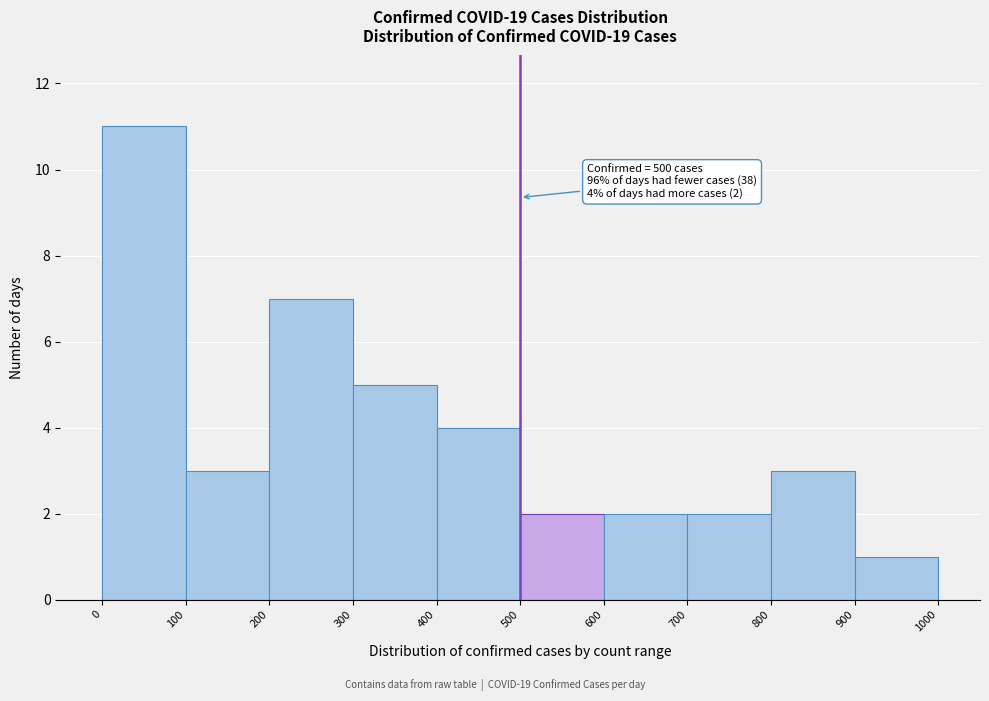

Which range on the x-axis has the tallest bar?

0 to 100